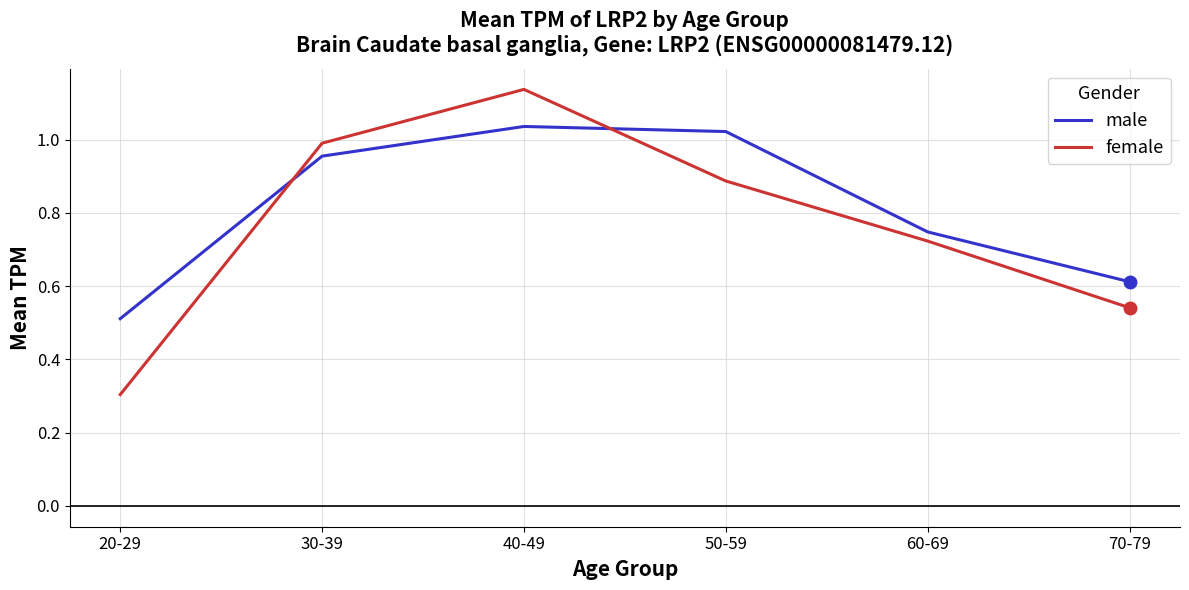

Which series has the widest spread of values?

female